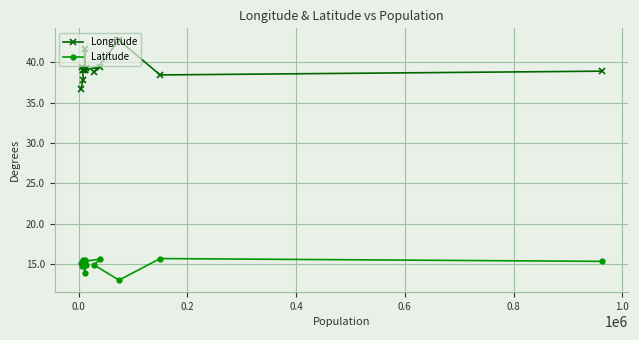

How many lines are shown in the chart?

2